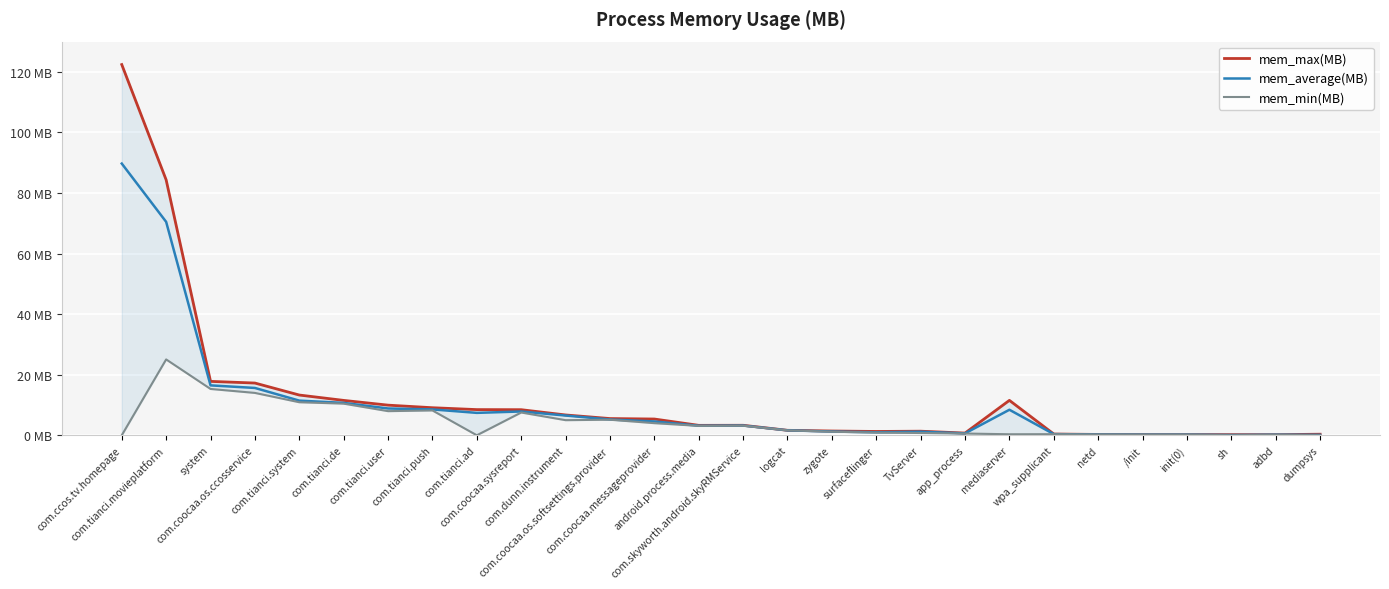

What is the highest value of the mem_min(MB) series?

25.1